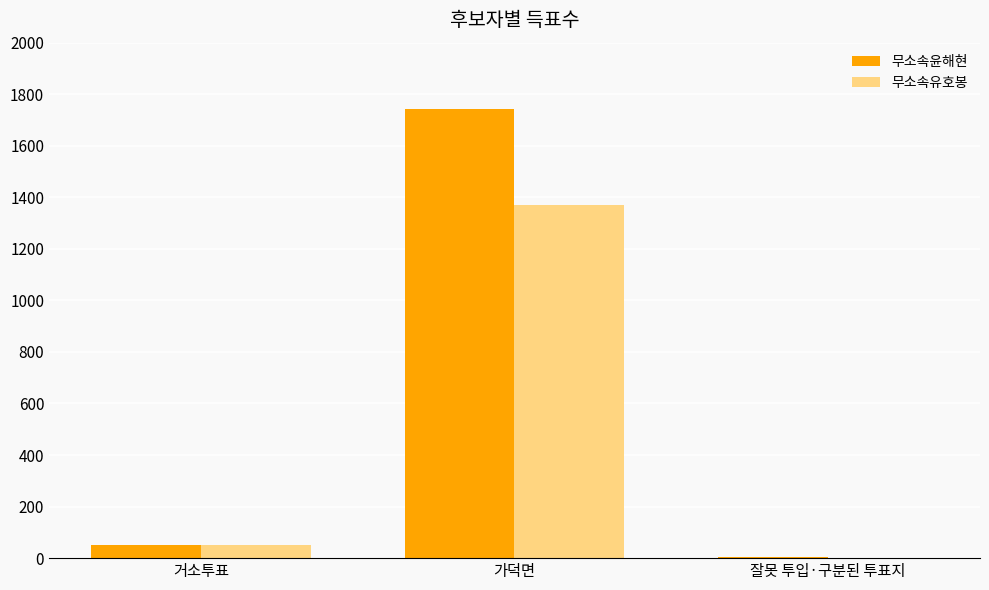

Are the bars horizontal?

No